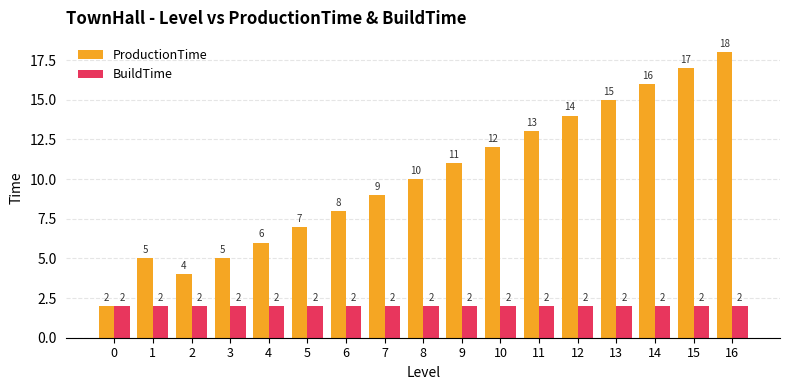

Where is ProductionTime nearest to the value 10?

8